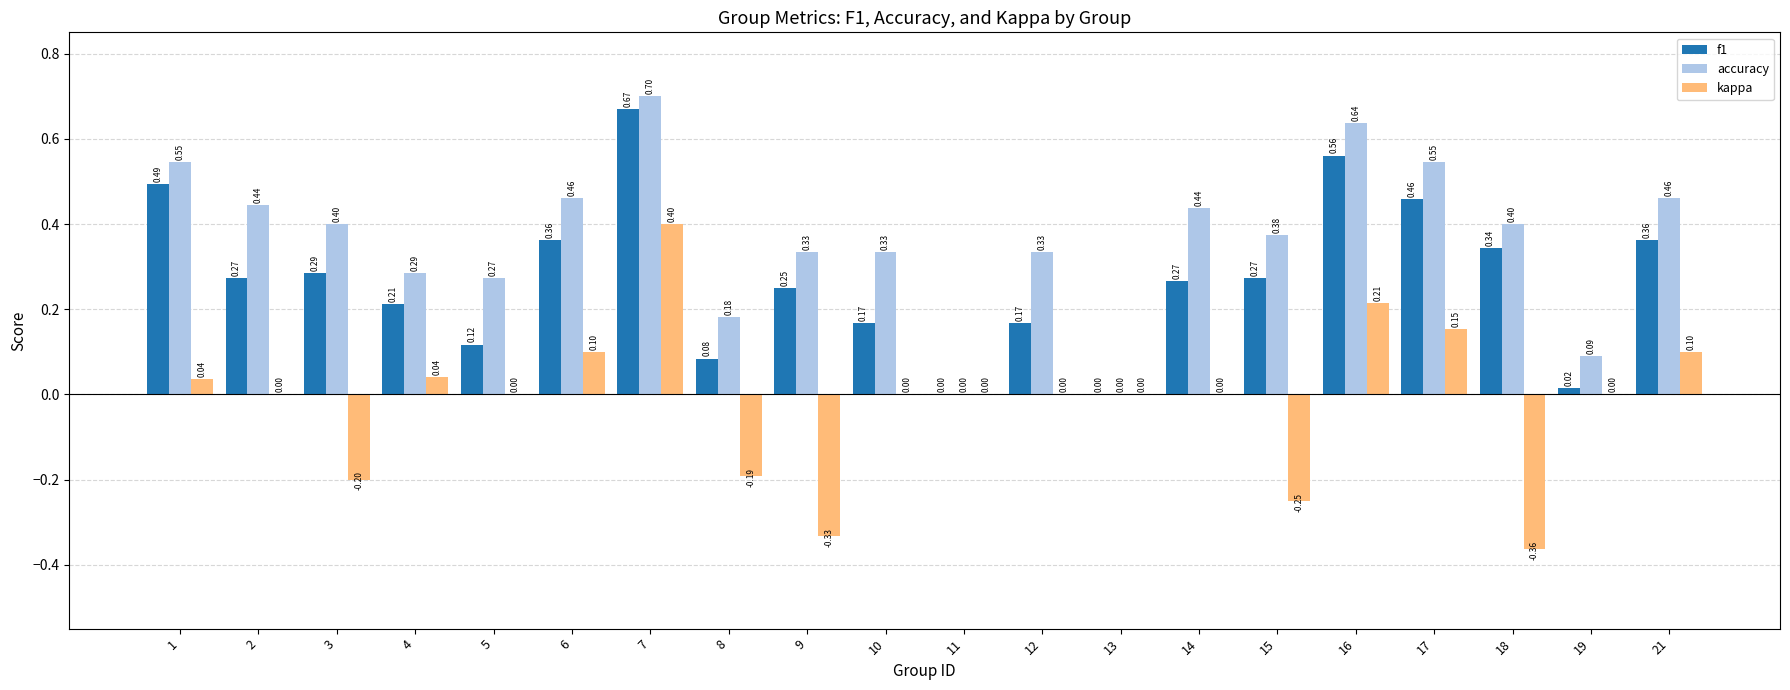

Is the value of f1 at 3 greater than the value of kappa at 14?

Yes